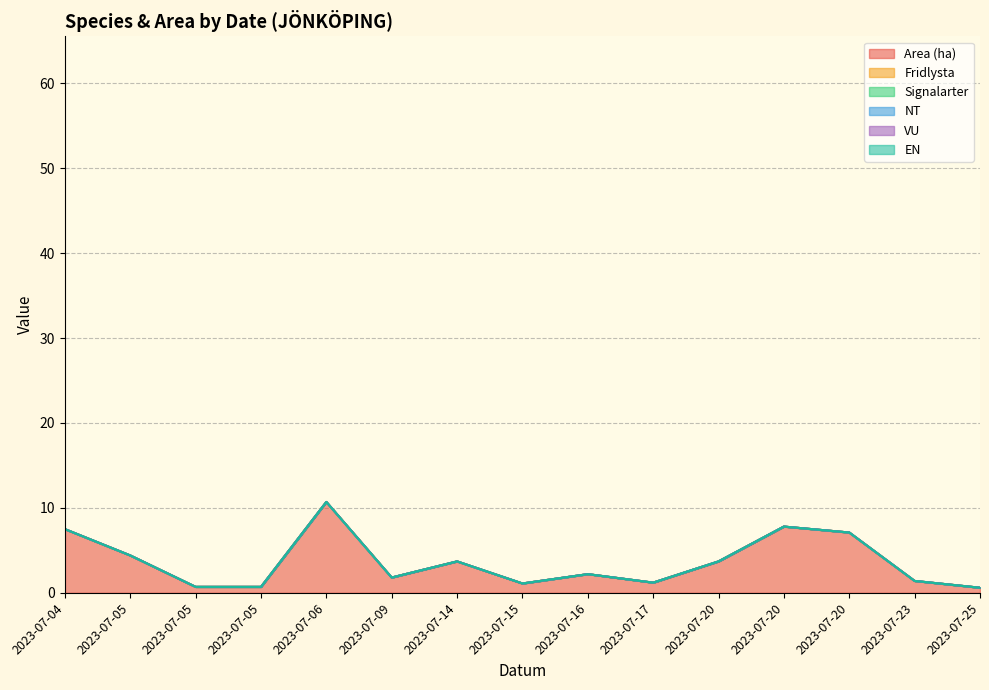

Reading left to right, what are all the values shown in this chart?

Area (ha): 7.5	4.4	0.7	0.7	10.7	1.8	3.7	1.1	2.2	1.2	3.7	7.8	7.1	1.4	0.6
Fridlysta: 0.0	0.0	0.0	0.0	0.0	0.0	0.0	0.0	0.0	0.0	0.0	0.0	0.0	0.0	0.0
Signalarter: 0.0	0.0	0.0	0.0	0.0	0.0	0.0	0.0	0.0	0.0	0.0	0.0	0.0	0.0	0.0
NT: 0.0	0.0	0.0	0.0	0.0	0.0	0.0	0.0	0.0	0.0	0.0	0.0	0.0	0.0	0.0
VU: 0.0	0.0	0.0	0.0	0.0	0.0	0.0	0.0	0.0	0.0	0.0	0.0	0.0	0.0	0.0
EN: 0.0	0.0	0.0	0.0	0.0	0.0	0.0	0.0	0.0	0.0	0.0	0.0	0.0	0.0	0.0